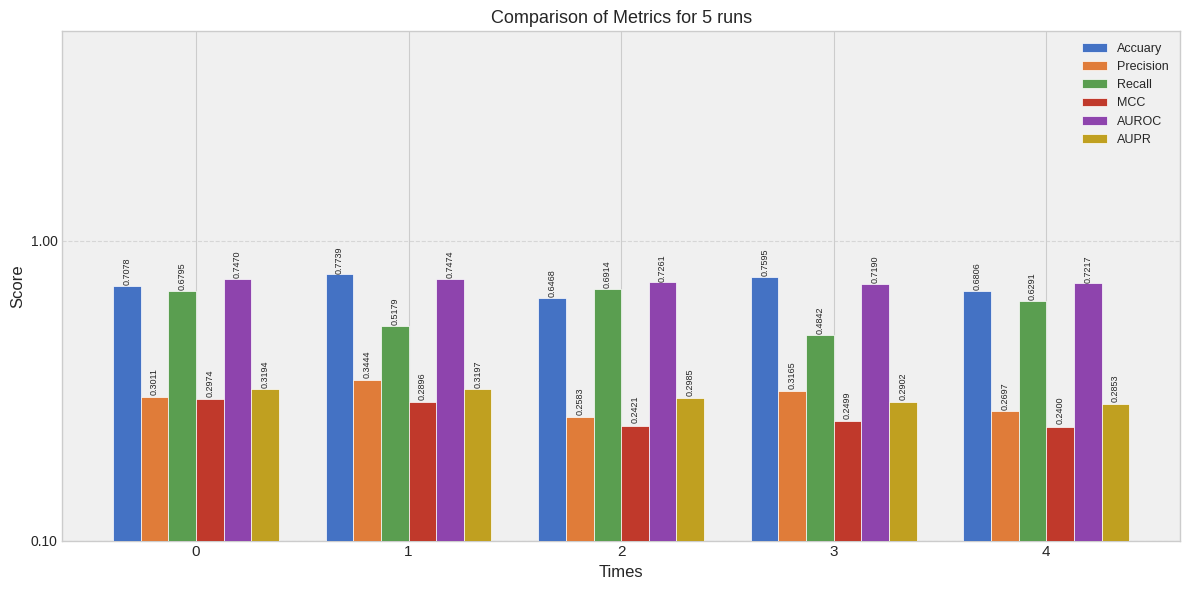

At which label does Recall reach its peak?

2